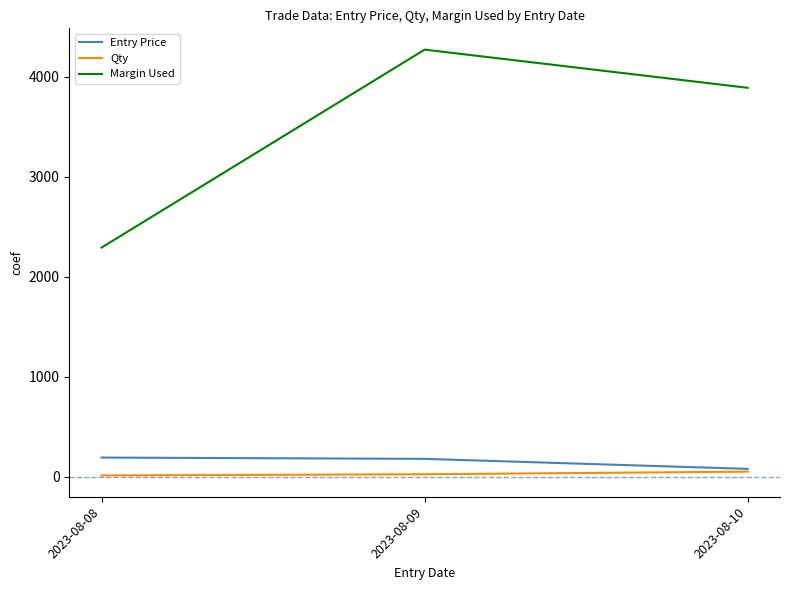

What are all the series names shown in the legend?

Entry Price, Qty, Margin Used